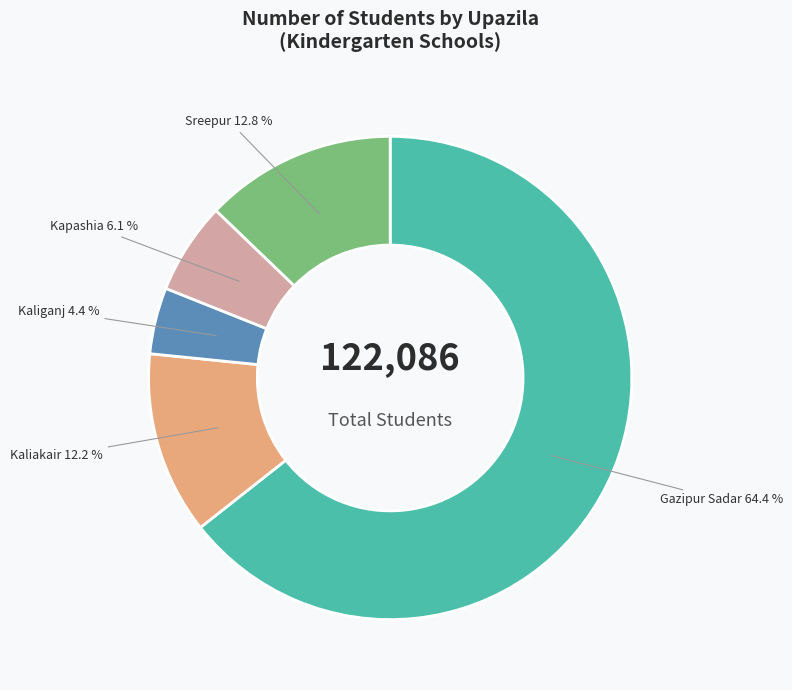

Is there any slice that represents more than half of the pie?

Yes